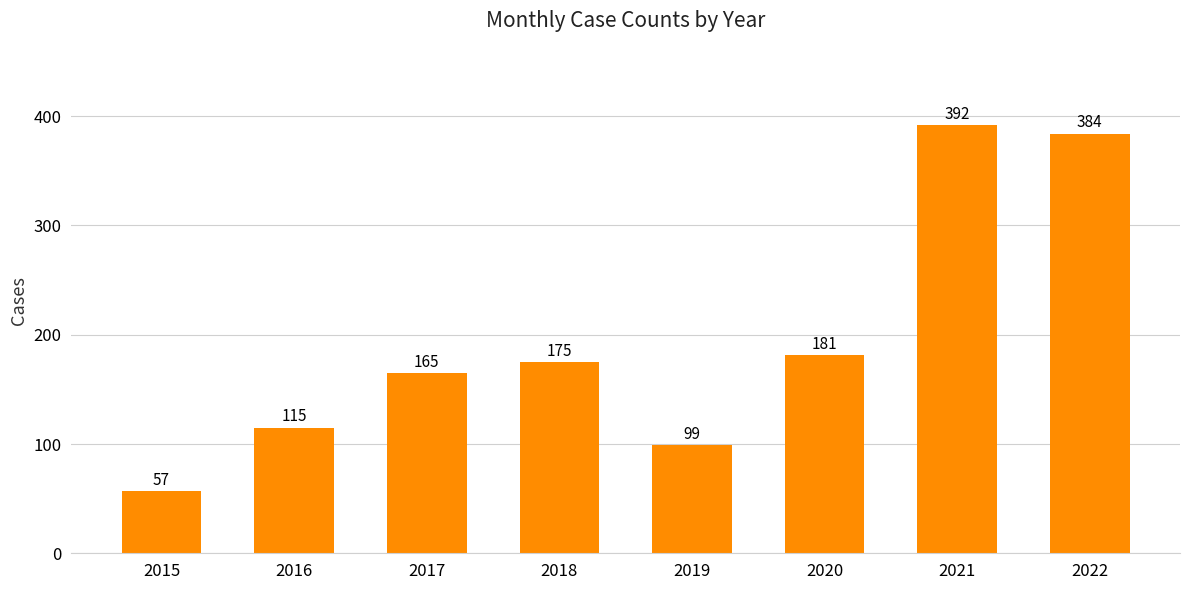

Reading left to right, transcribe all the data shown in this chart.

57	115	165	175	99	181	392	384